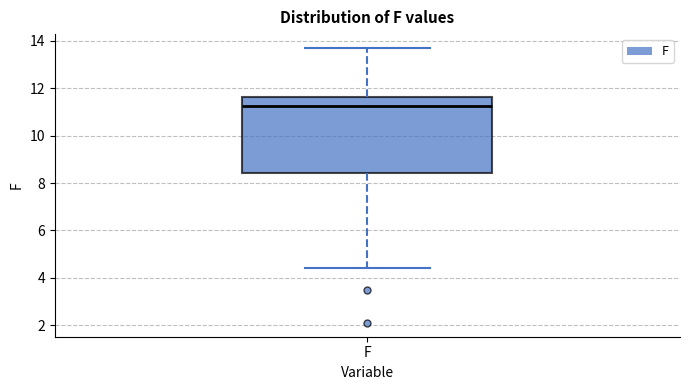

Where is the lower edge of the box for F on the y-axis? The values are not printed on the chart, so give them approximately, as read against the axis.

8.4